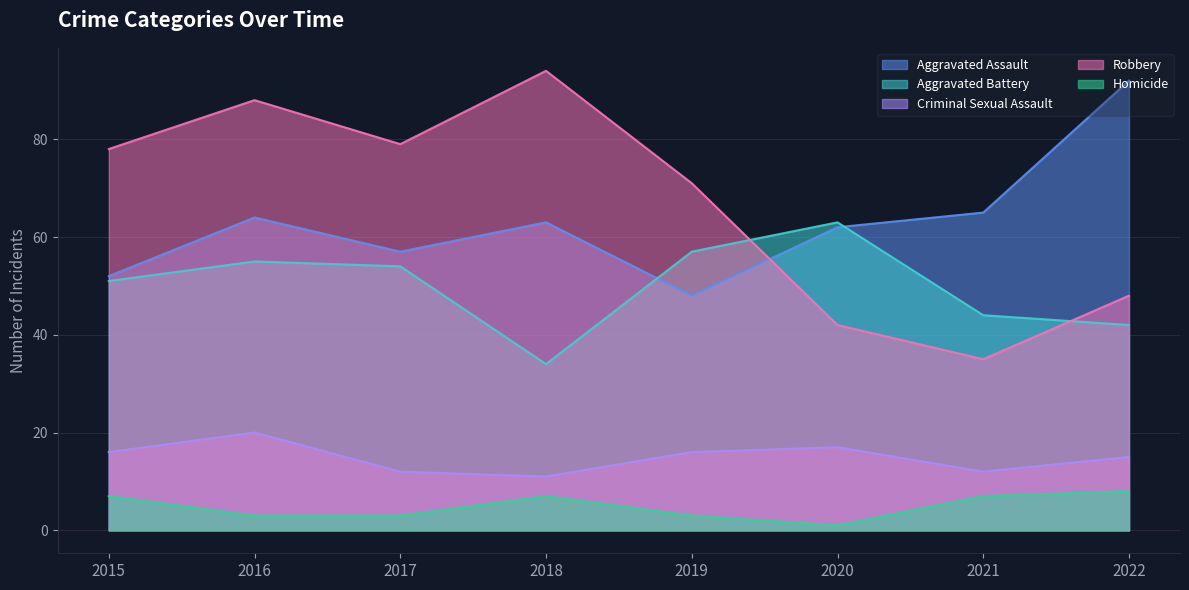

How many intersections are there between Robbery and Aggravated Assault?

1